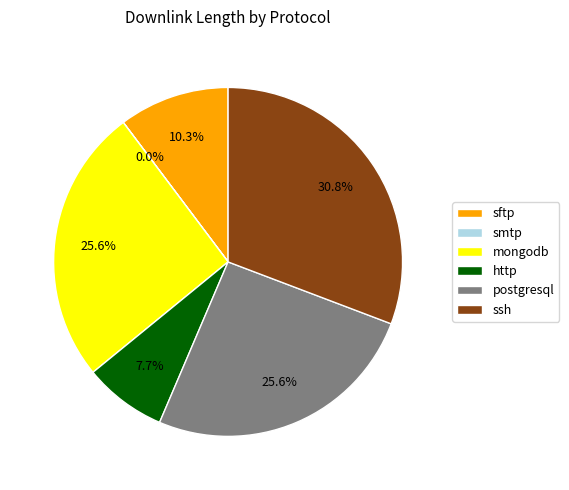

Does ssh represent more than half of the total?

No